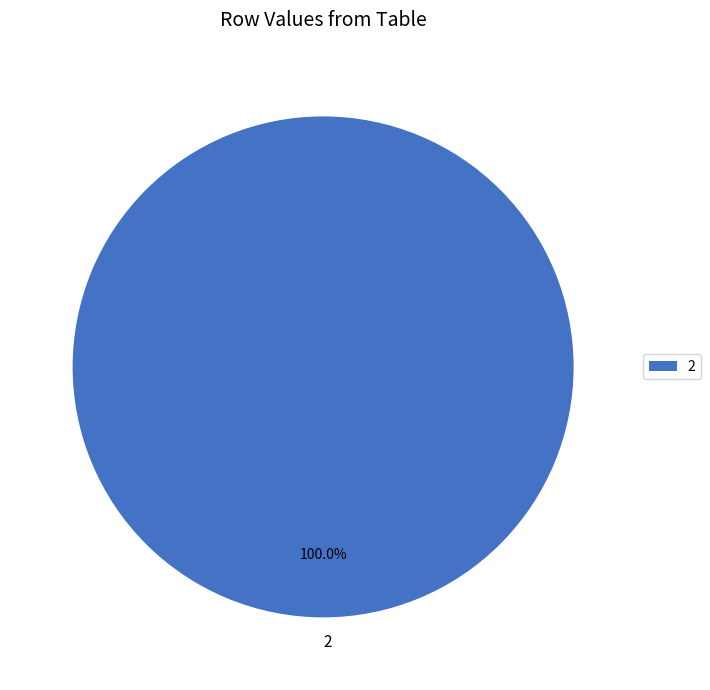

What is the majority slice?

2